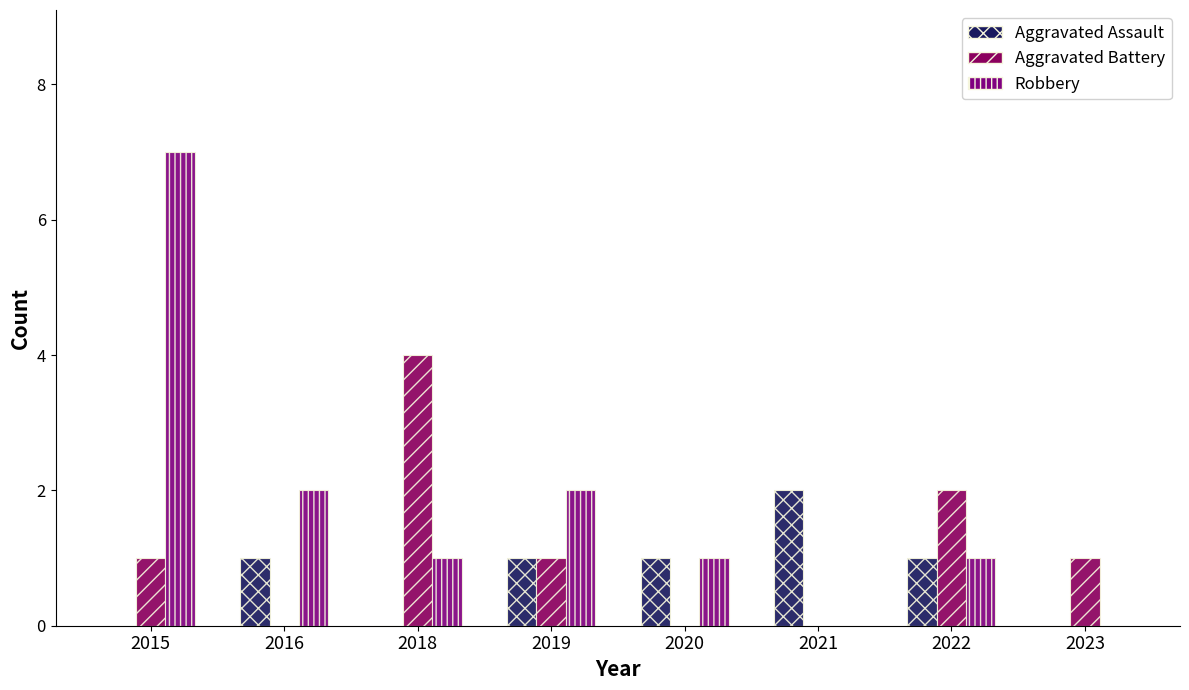

Count the Robbery values in the range 1 to 2.

5